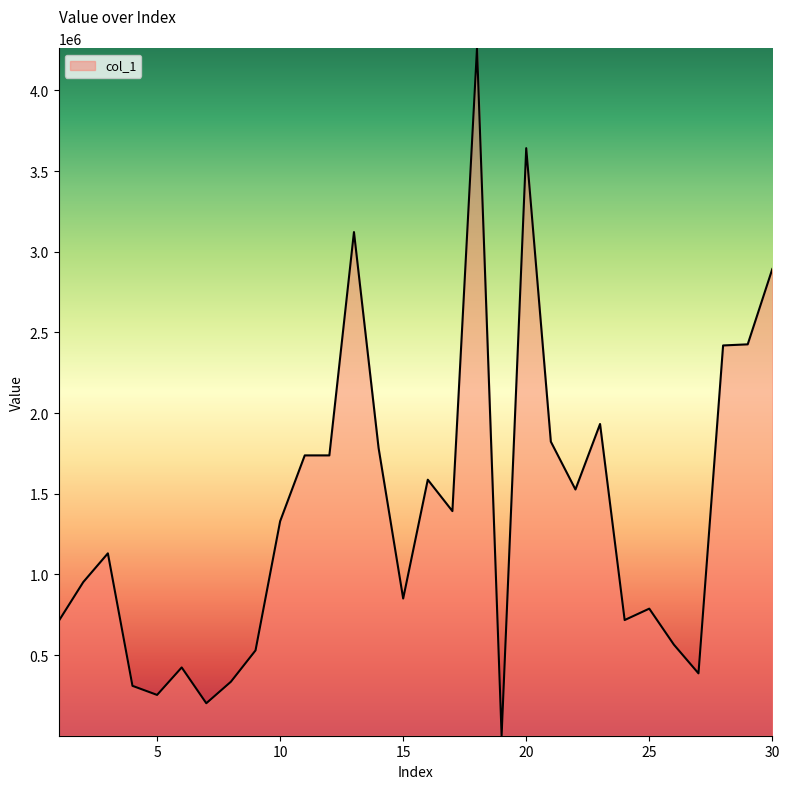

What is the difference between the maximum and minimum values?

4261399